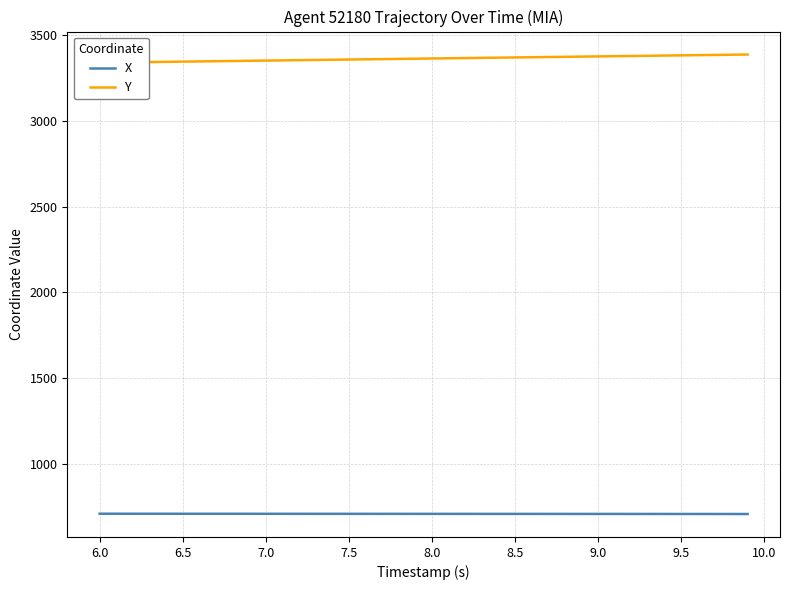

True or false: Y and X intersect in this chart.

False